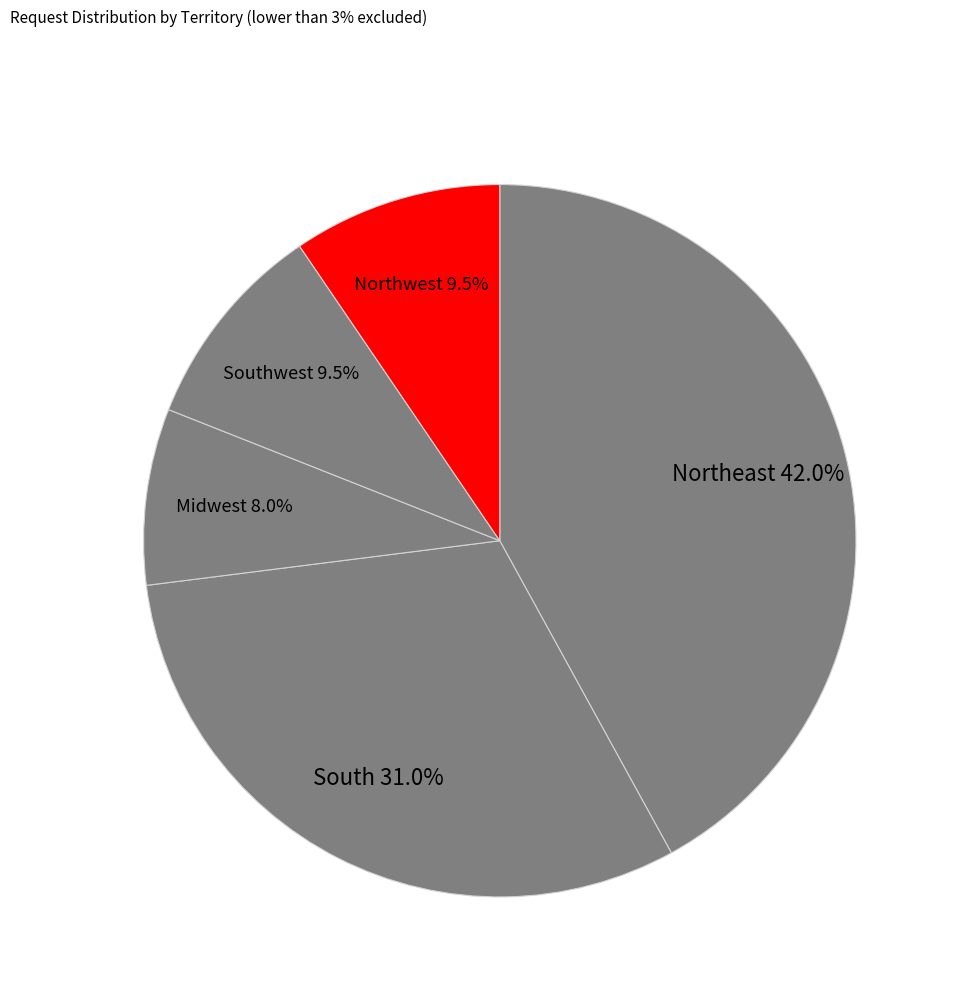

What portion of the pie excludes Midwest?

92.0%